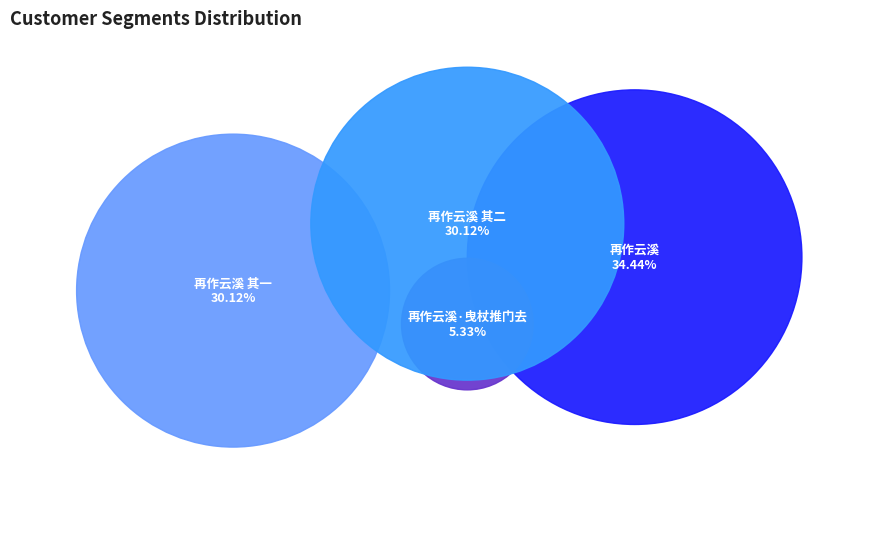

Rank the categories by value from highest to lowest.

再作云溪, 再作云溪 其一, 再作云溪 其二, 再作云溪·曳杖推门去